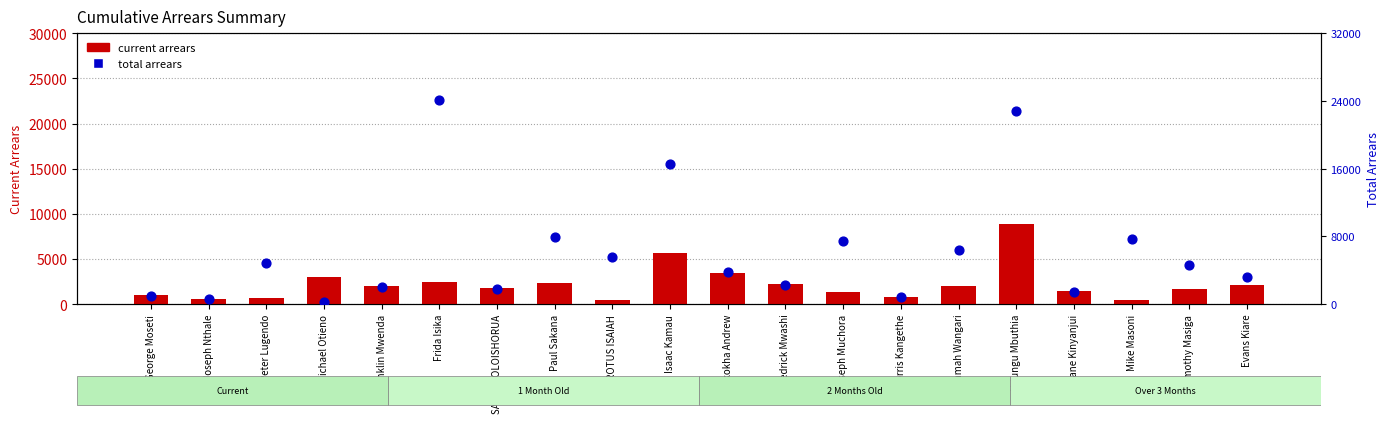

Which series has the largest total across all categories?

total arrears